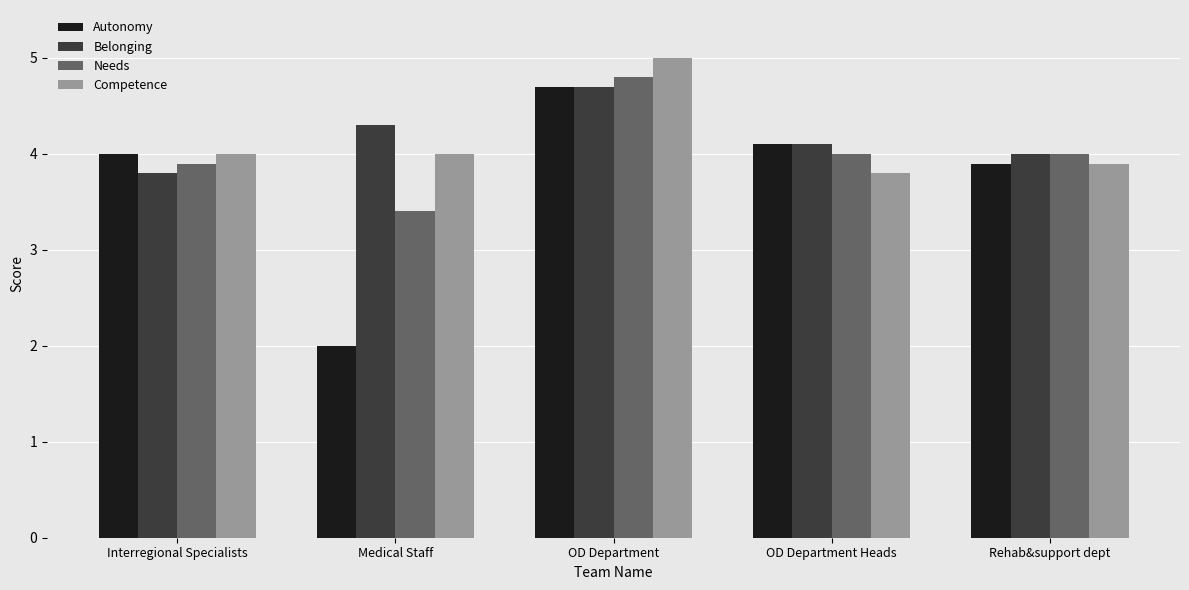

At which category is the sum across all series the highest?

OD Department